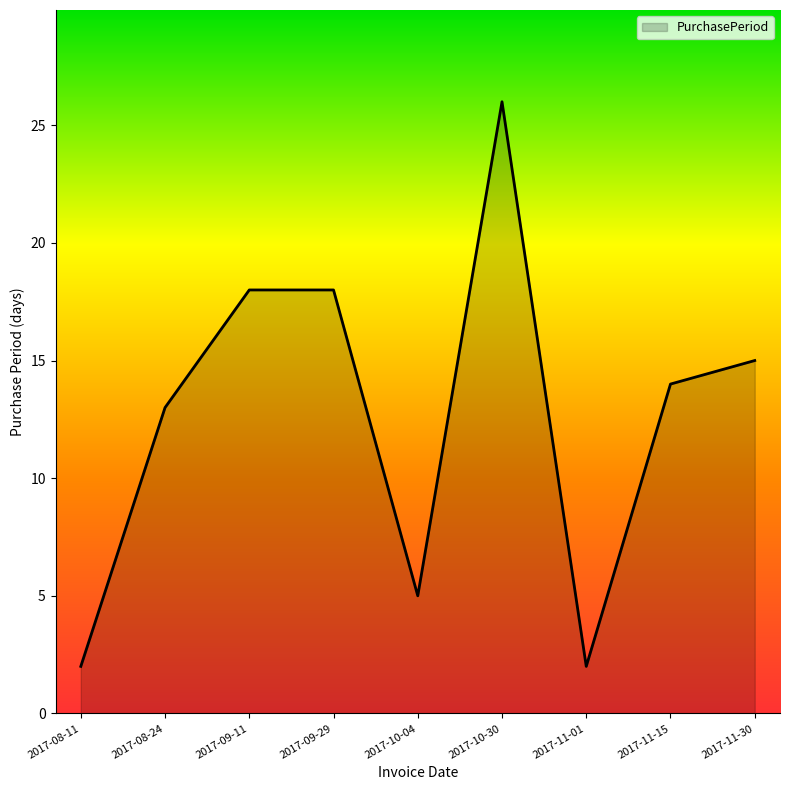

What is the approximate value at 2017-09-29, to the nearest 10?

20